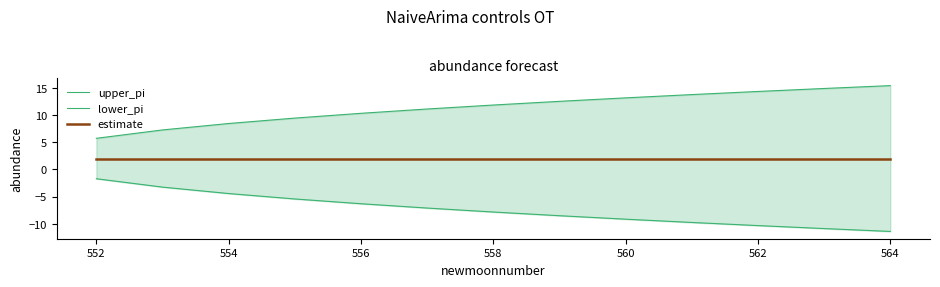

What is the difference between the maximum and second lowest values in the upper_pi series?

8.1